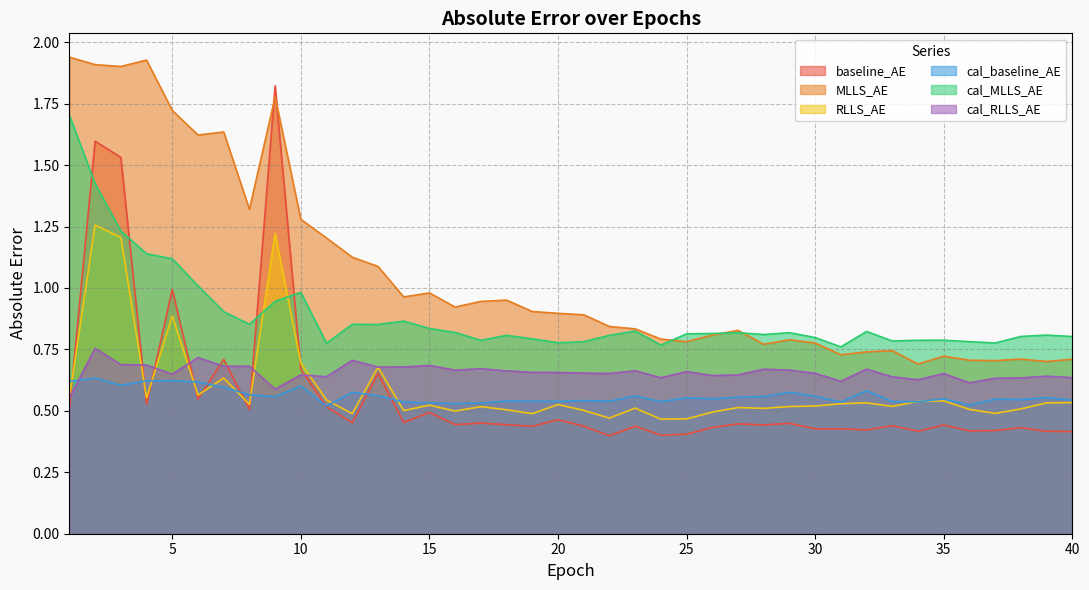

What is the difference between the second highest and second lowest values in the RLLS_AE series?

0.8